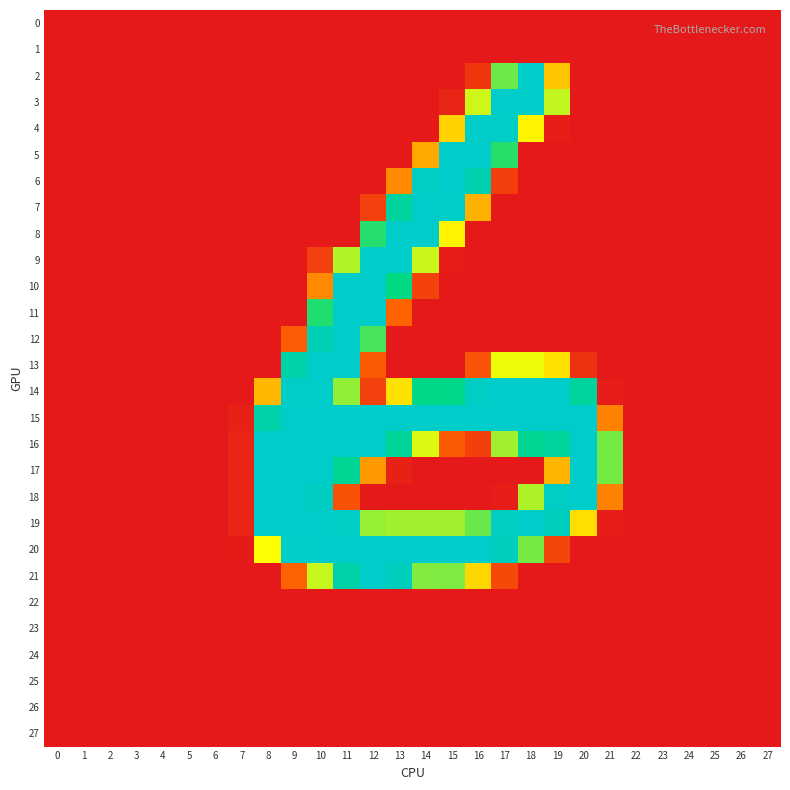

At 7, list the series in order from smallest to largest.

0, 1, 2, 3, 4, 5, 6, 7, 8, 9, 10, 11, 12, 13, 14, 21, 22, 23, 24, 25, 26, 27, 20, 15, 16, 17, 18, 19